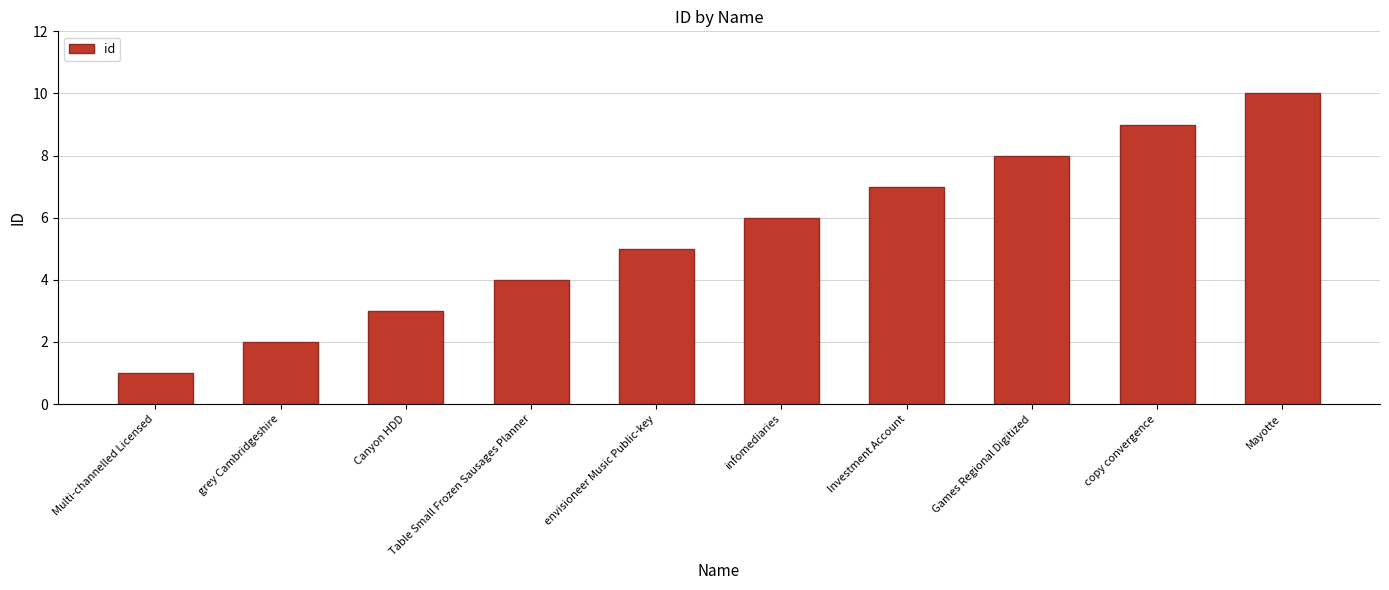

Rank the categories by value from lowest to highest.

Multi-channelled Licensed, grey Cambridgeshire, Canyon HDD, Table Small Frozen Sausages Planner, envisioneer Music Public-key, infomediaries, Investment Account, Games Regional Digitized, copy convergence, Mayotte